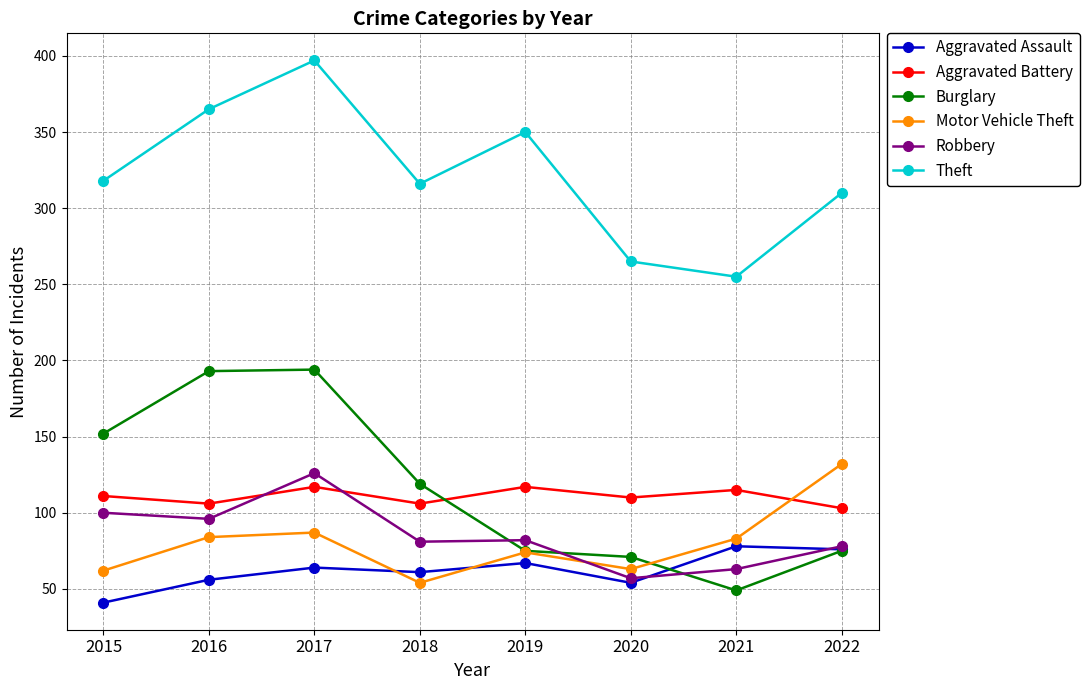

Is the value of Aggravated Battery at 2018 greater than the value of Motor Vehicle Theft at 2018?

Yes